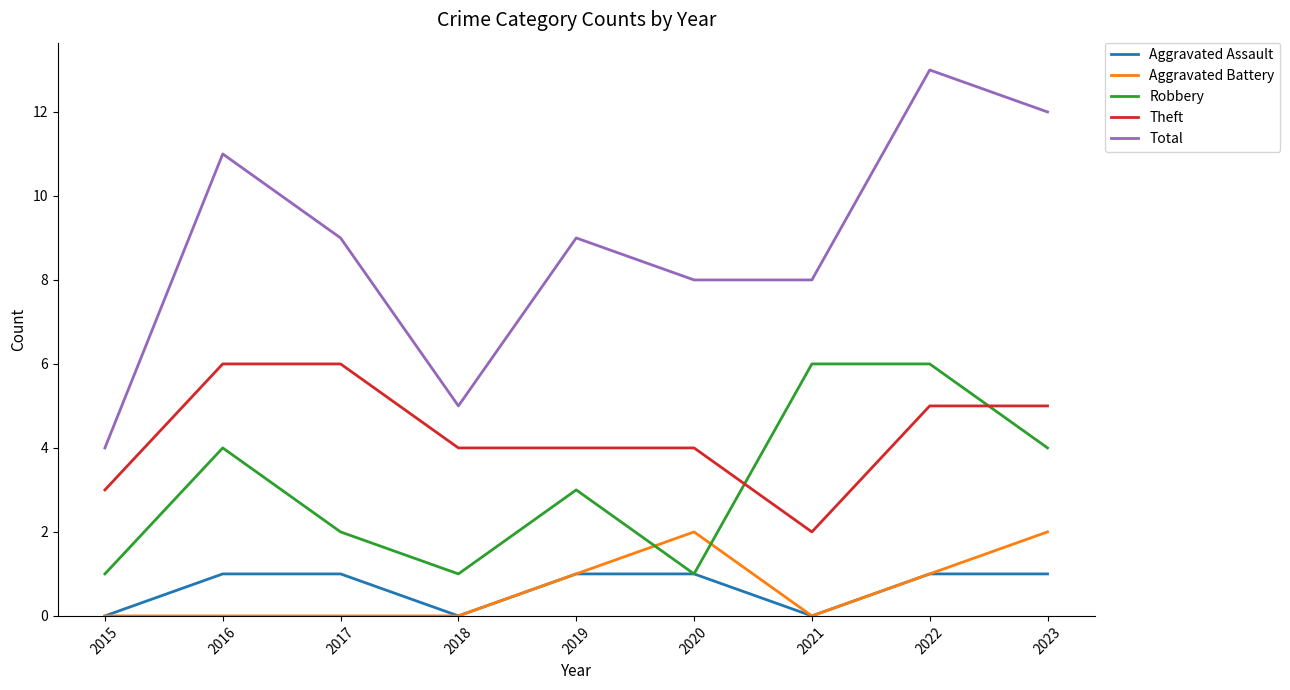

Where do Theft and Robbery first cross each other?

2020 and 2021